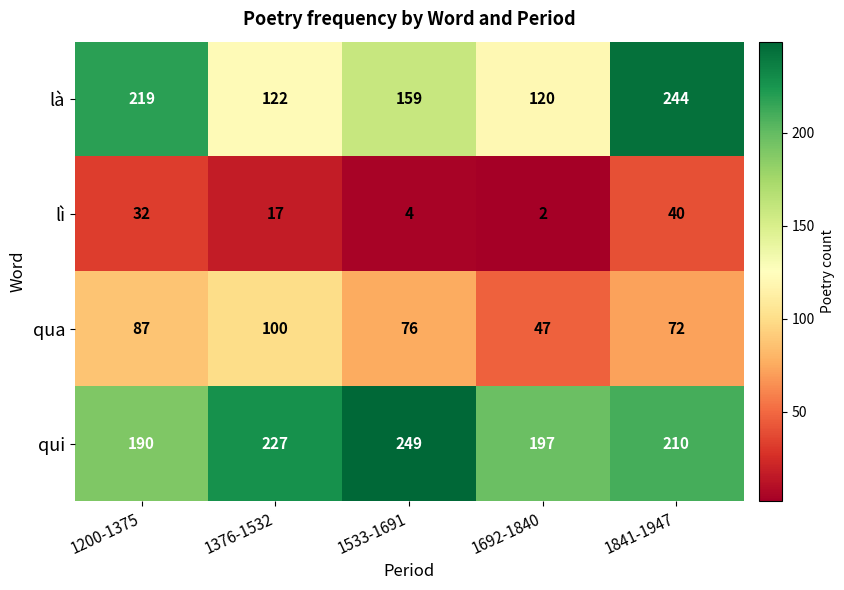

What is the difference between the second highest and minimum values in the là series?

99